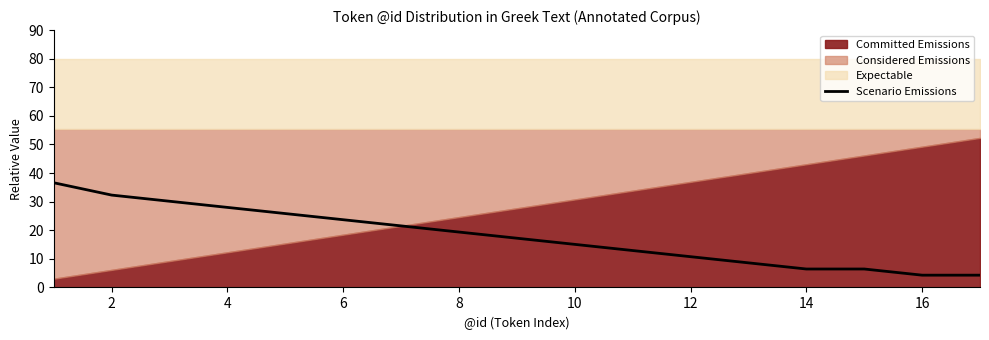

True or false: Scenario Emissions has a value of 32.3 at 2.

True